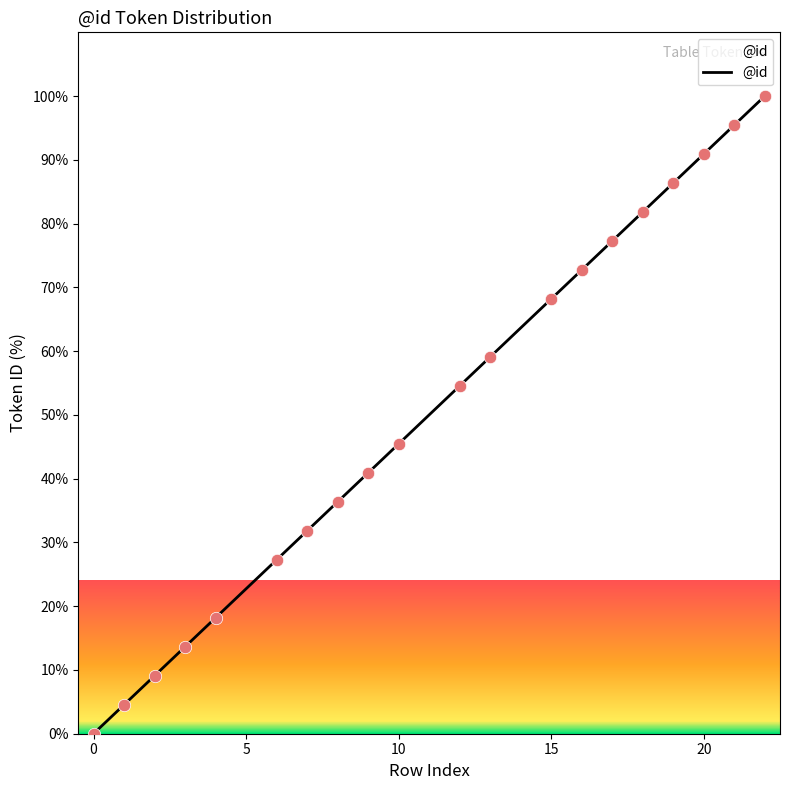

What is the difference between the maximum and minimum values?

100.0